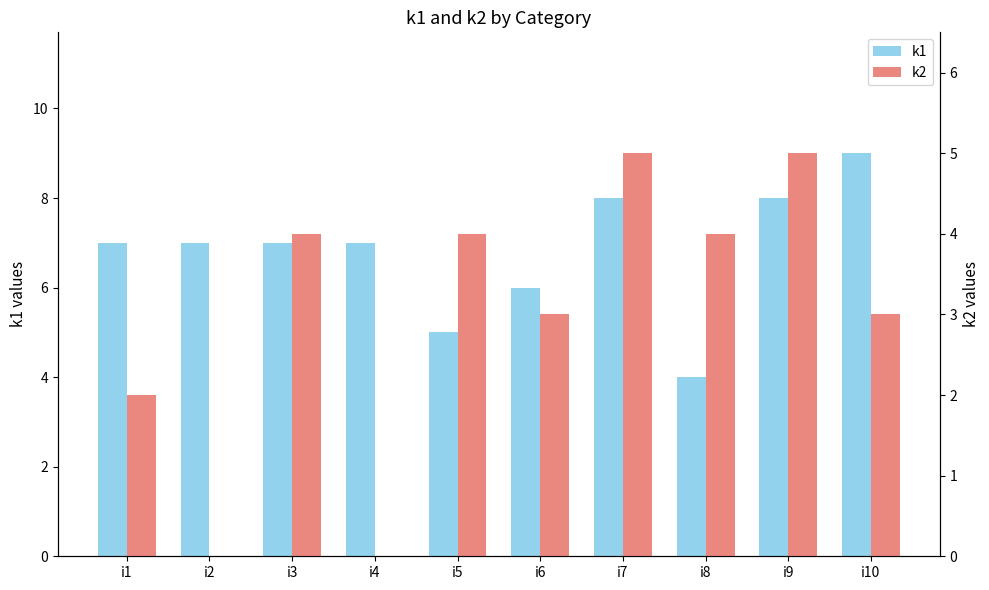

What is the sum of all k1 values?

68